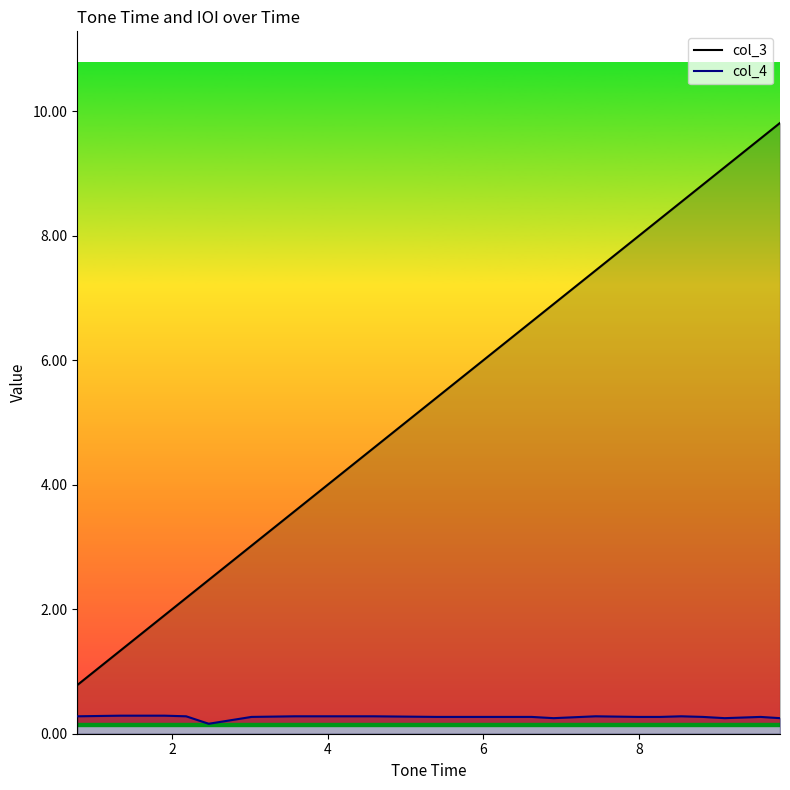

Which series has the largest range (max minus min)?

col_3